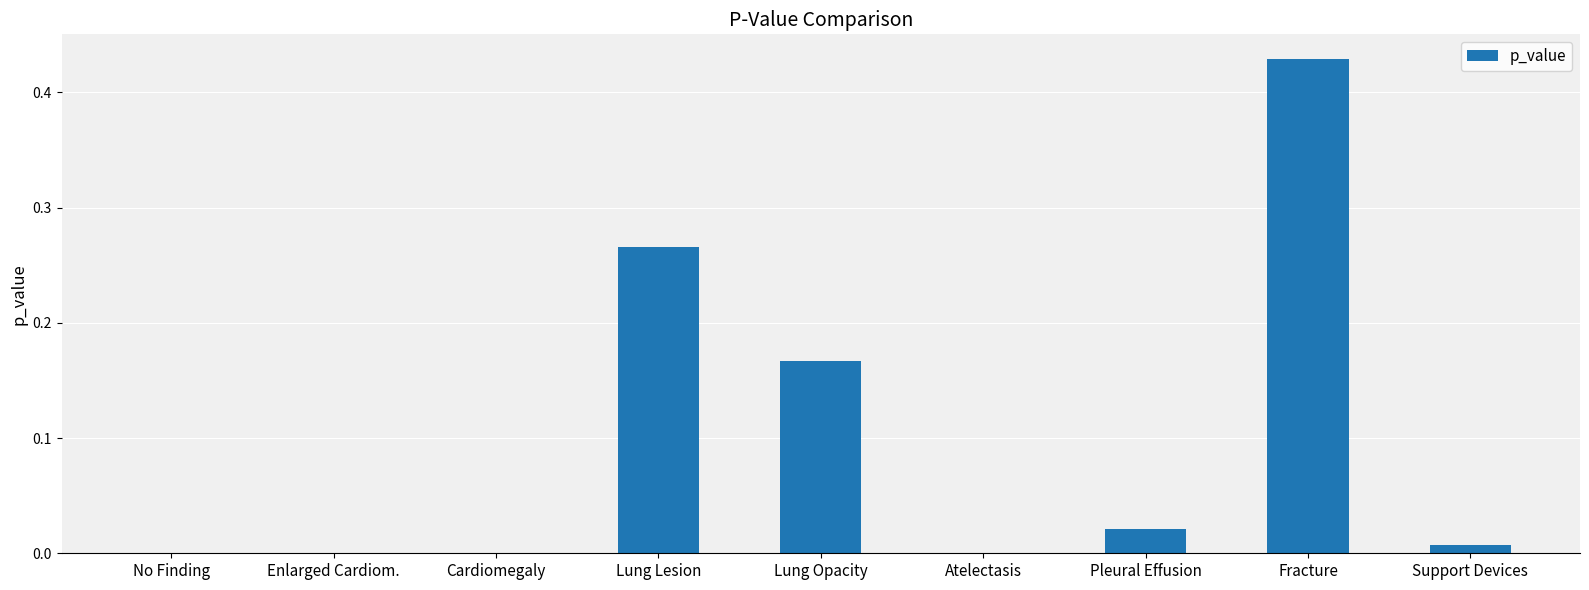

Which label corresponds to the largest value in the chart?

Fracture